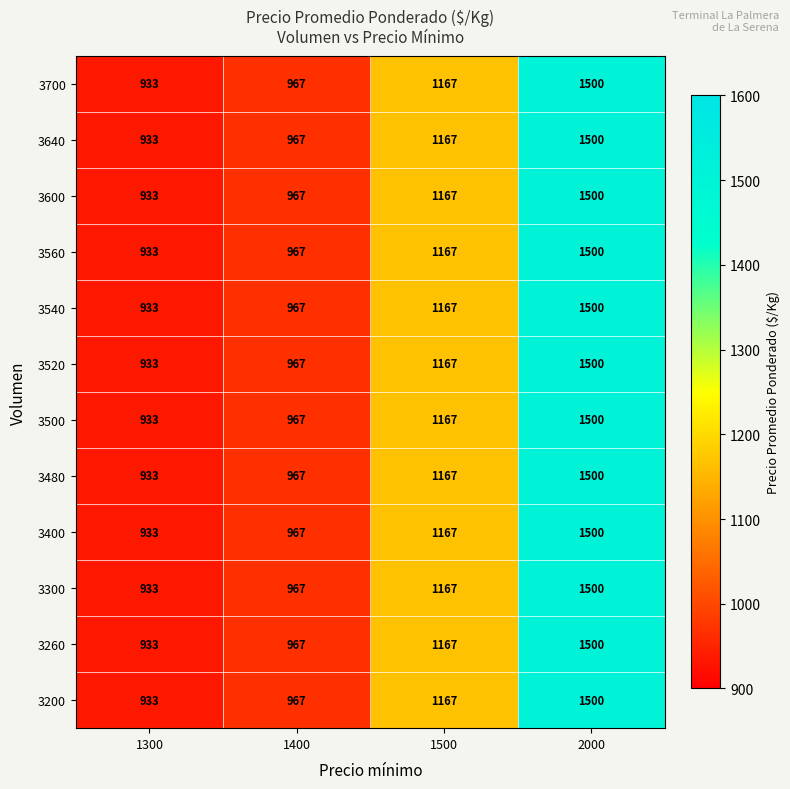

At which category does the chart reach its minimum across all series?

1300